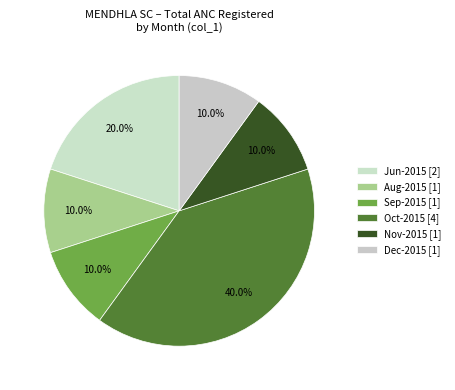

Count the number of slices in the pie.

6